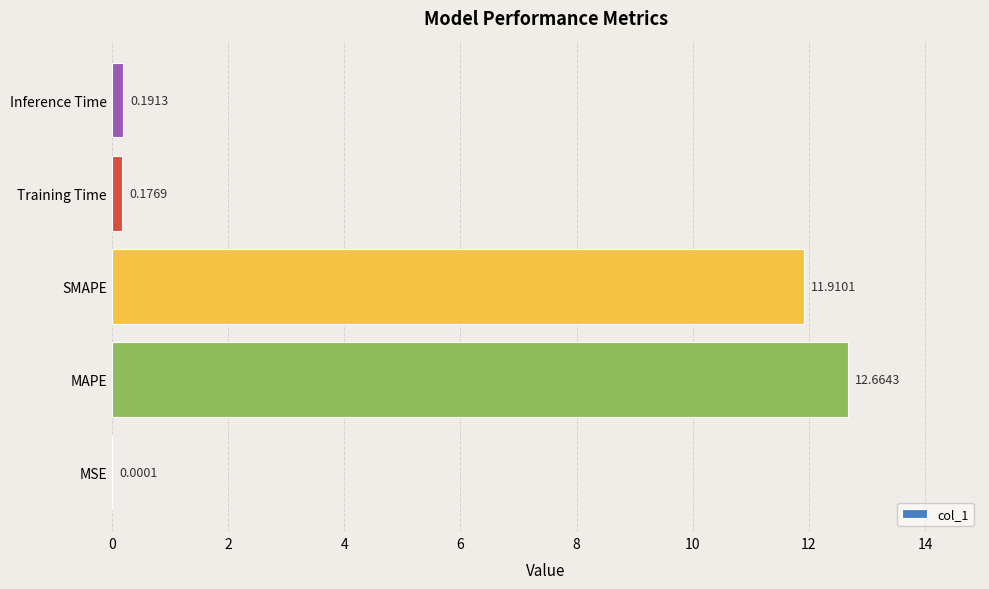

What is the sum of all values?

24.9